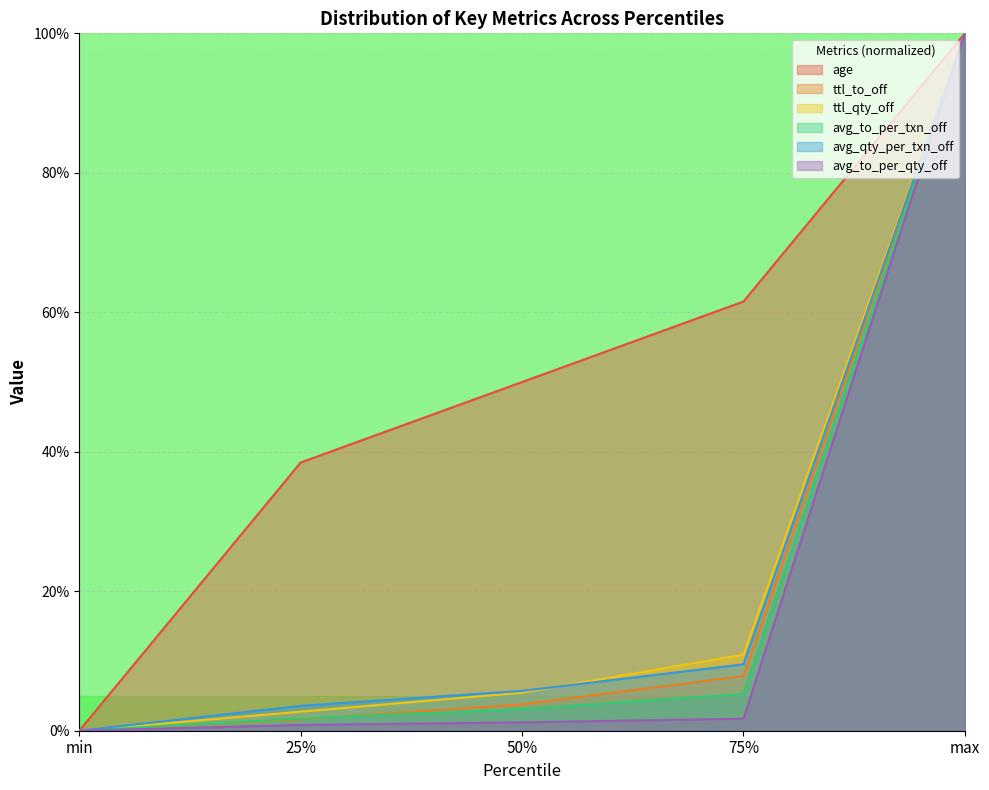

Which has a higher value, 25% or min?

25%